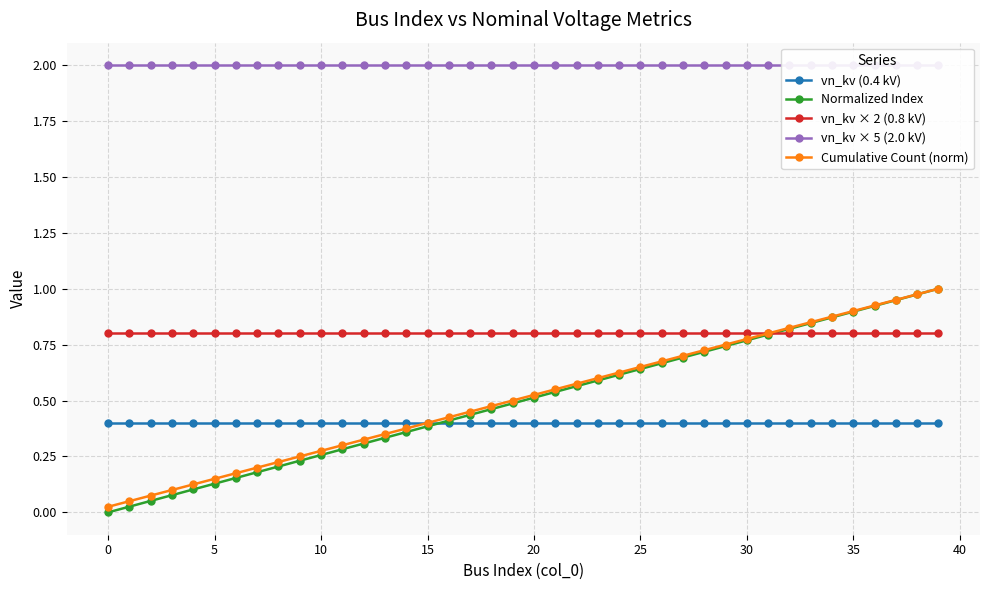

True or false: vn_kv (0.4 kV) and vn_kv × 2 (0.8 kV) cross at least once.

False